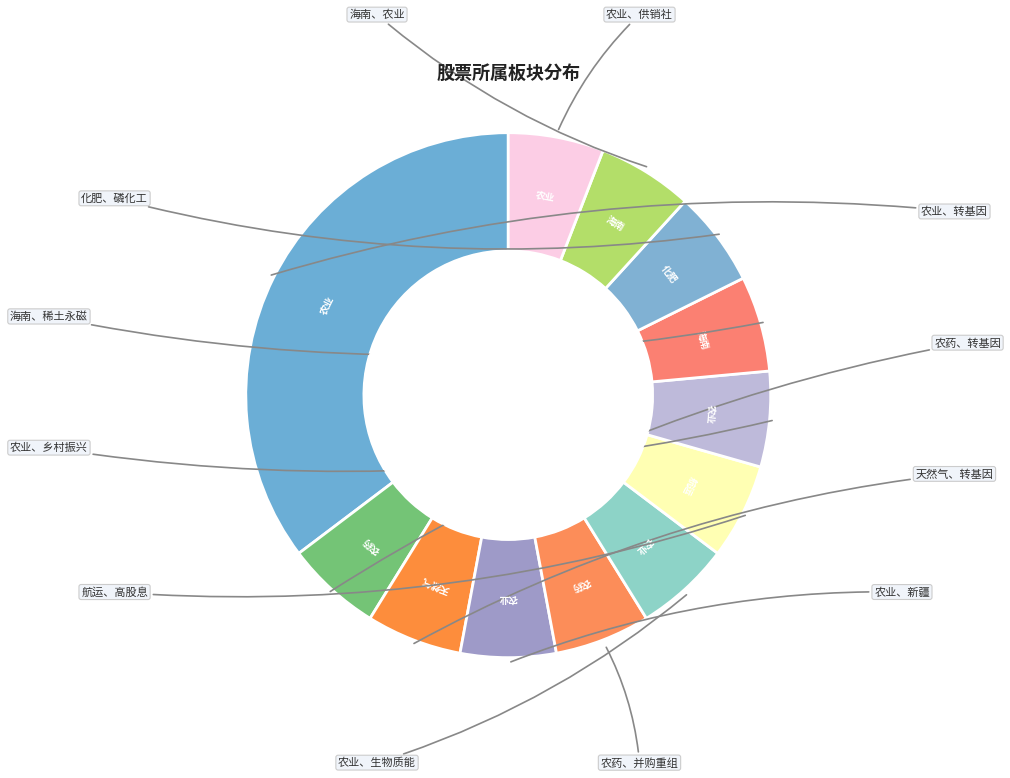

To the nearest percent, what is the difference between the 农药、转基因 and 农业、转基因 slice percentages?

29%